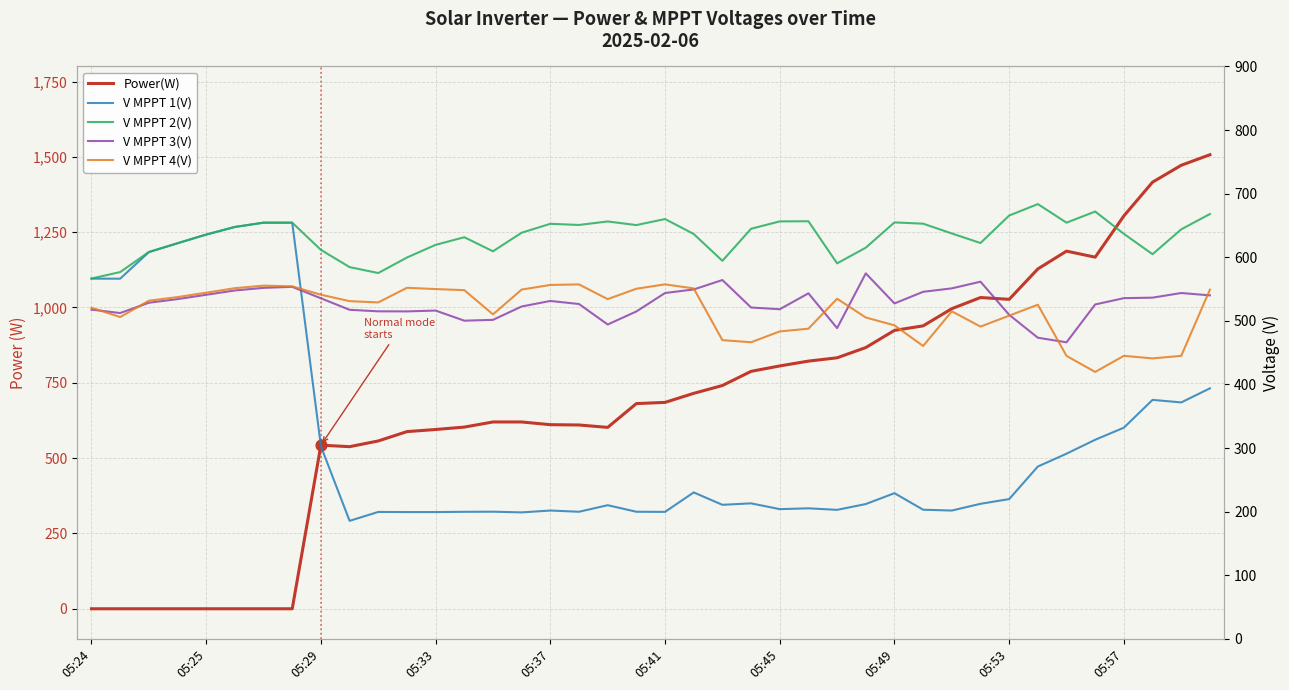

Which series reaches the maximum Y coordinate?

Power(W)